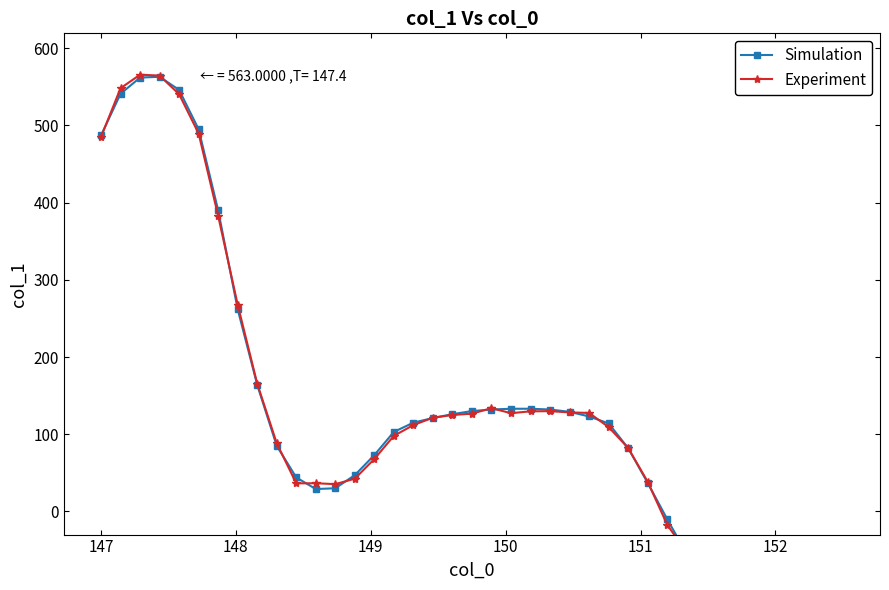

Which series has the largest total across all categories?

Simulation